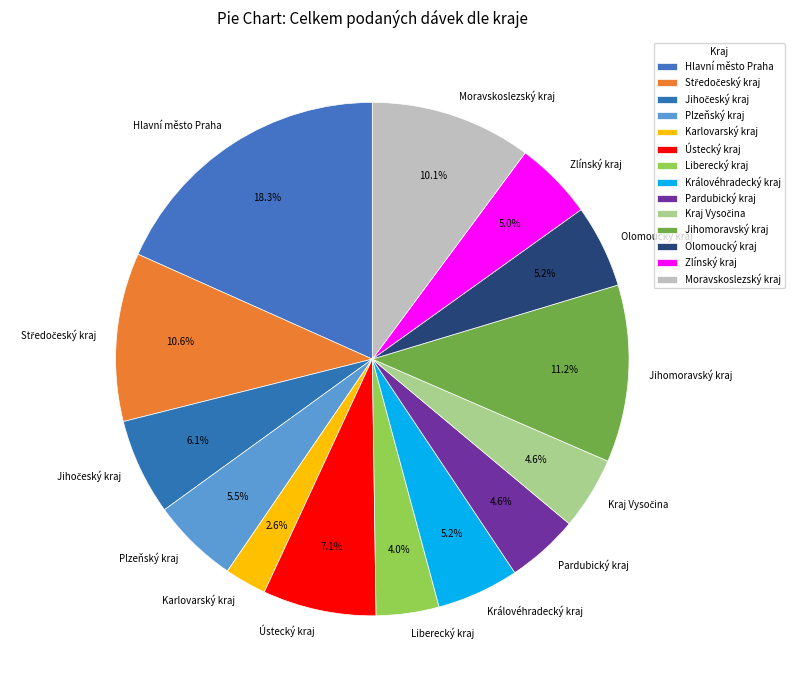

True or false: Moravskoslezský kraj accounts for 10% of the total.

True